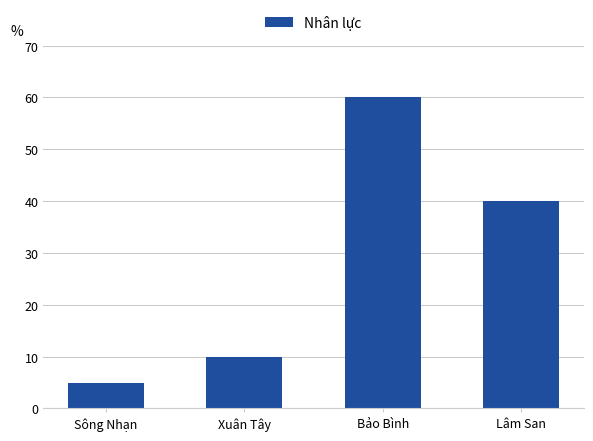

What is the minimum value shown in the chart?

5